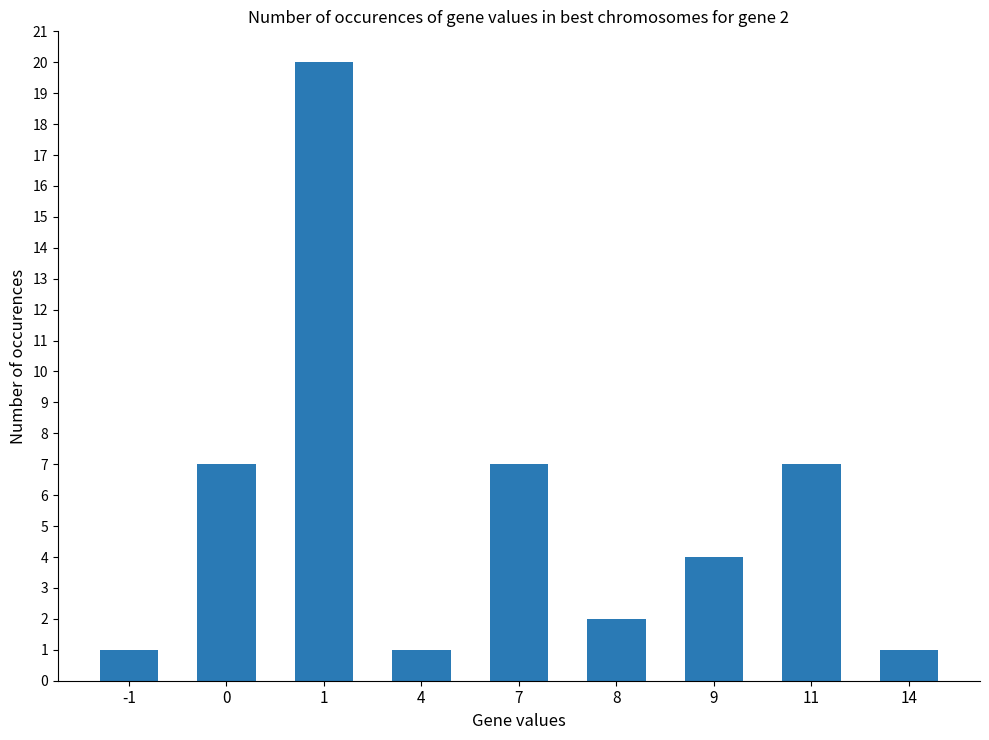

What is the sum of all values?

50